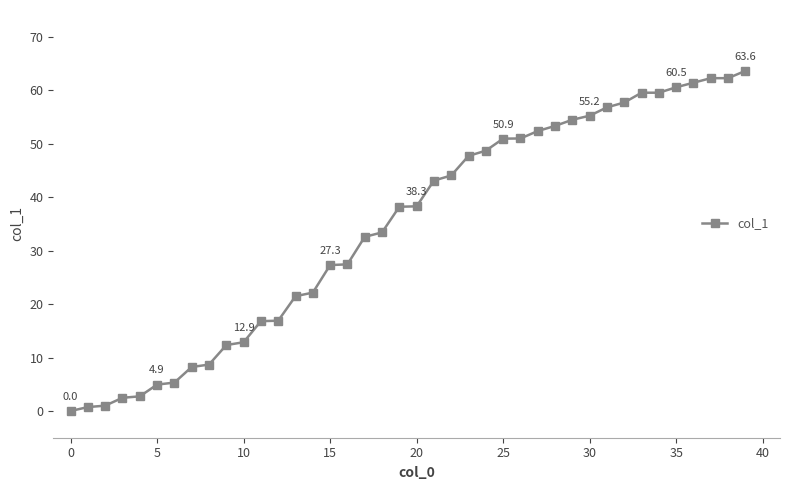

What is the sum of all values?

1378.2